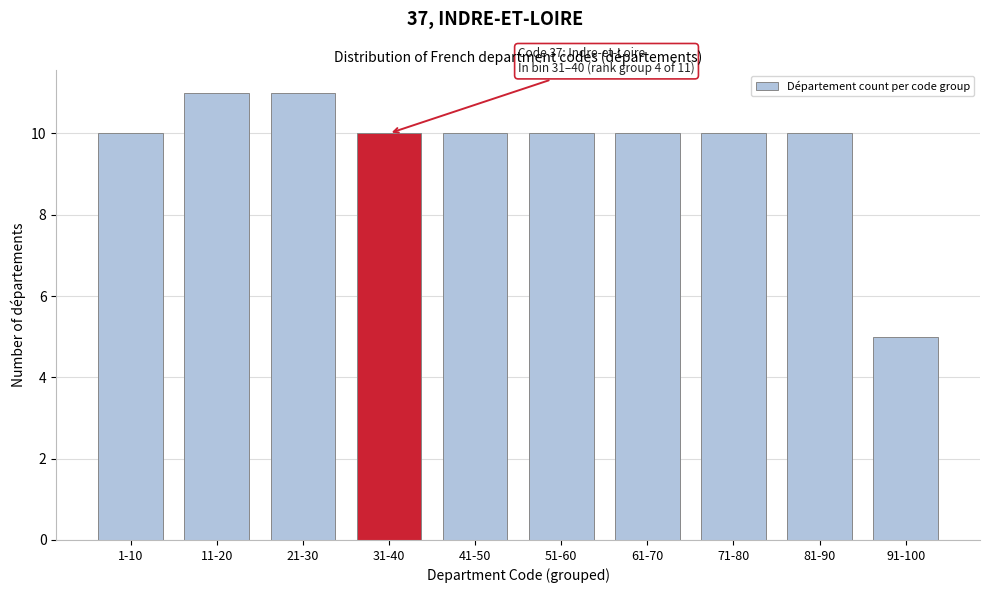

Reading right to left, list all the values displayed in this chart.

5	10	10	10	10	10	10	11	11	10